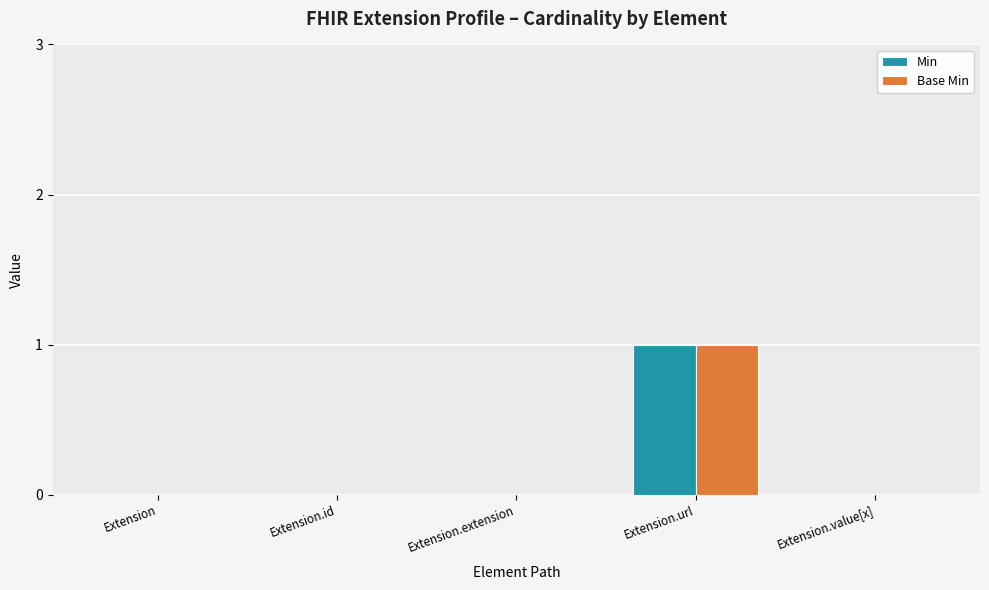

At which category is the sum across all series the highest?

Extension.url